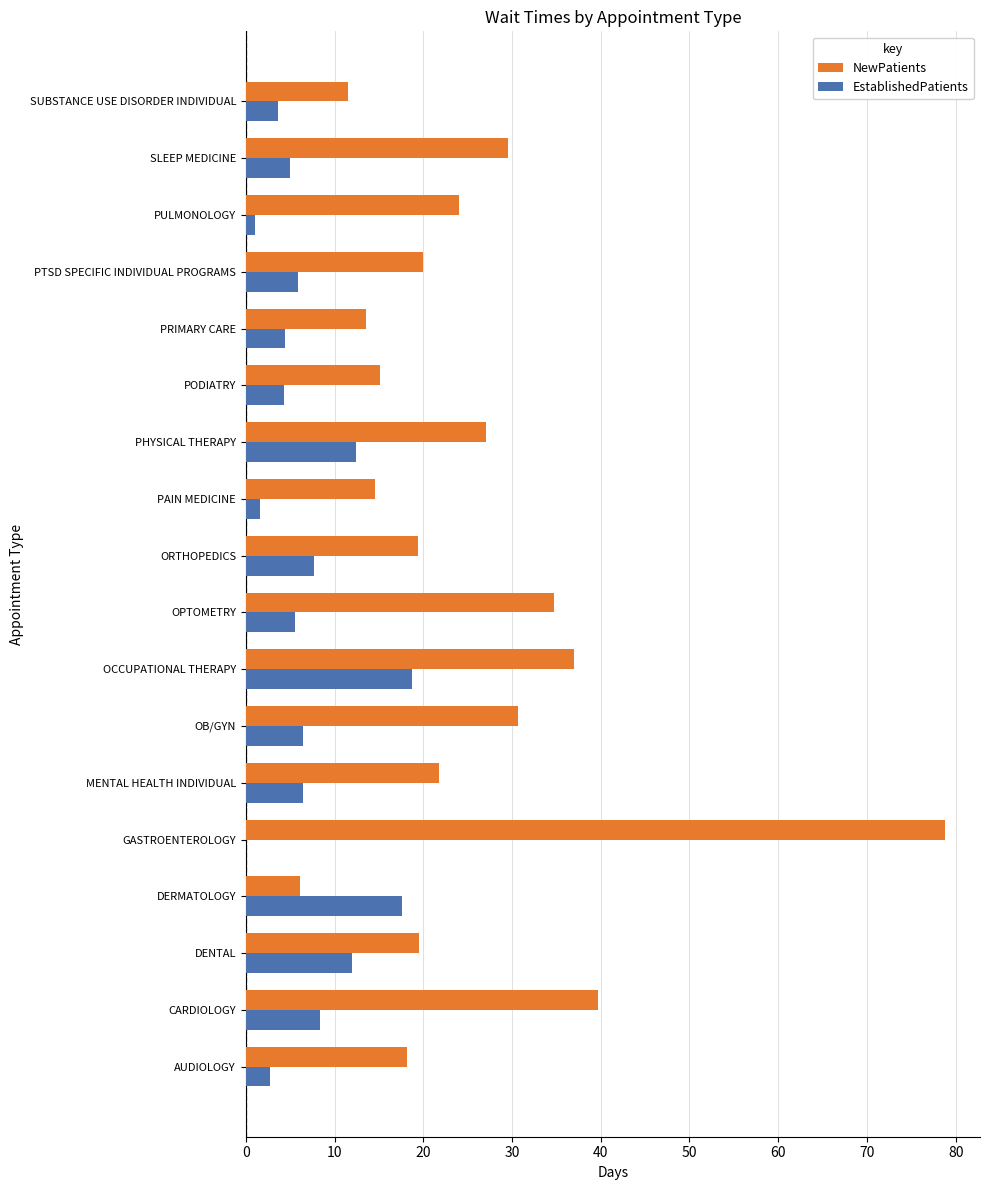

What is the sum of all NewPatients values?

461.2